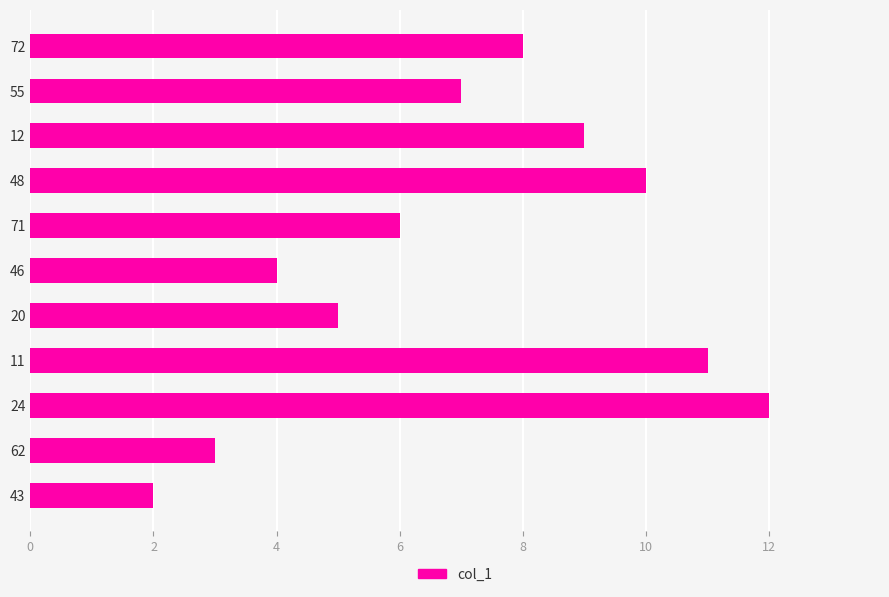

What position from the bottom is 55?

10